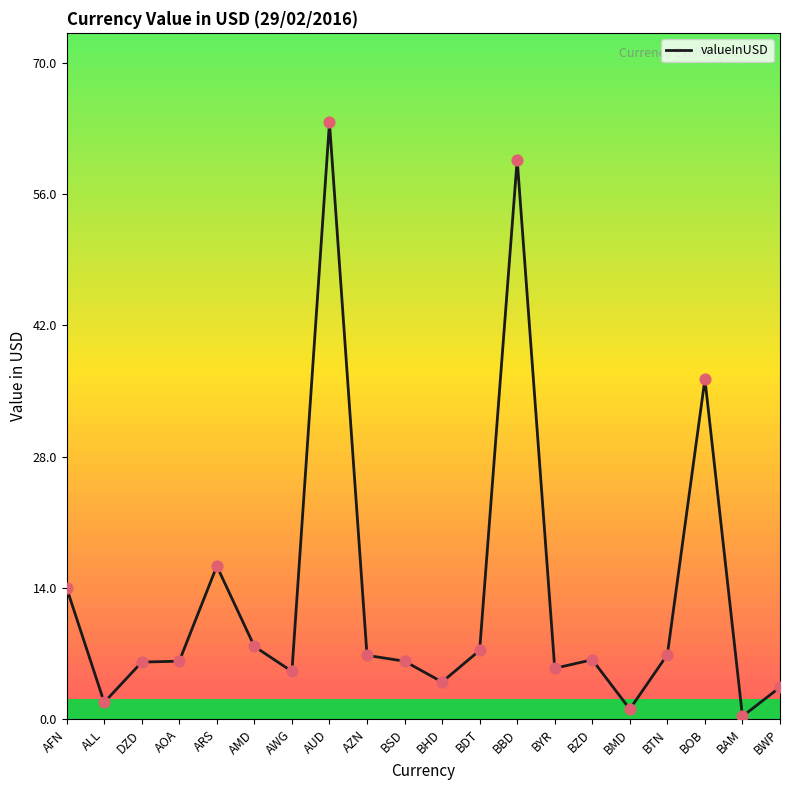

Between AFN and DZD, which is larger?

AFN